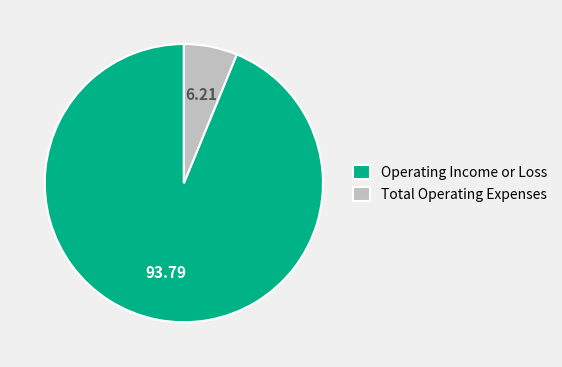

Between Total Operating Expenses and Operating Income or Loss, which is larger?

Operating Income or Loss